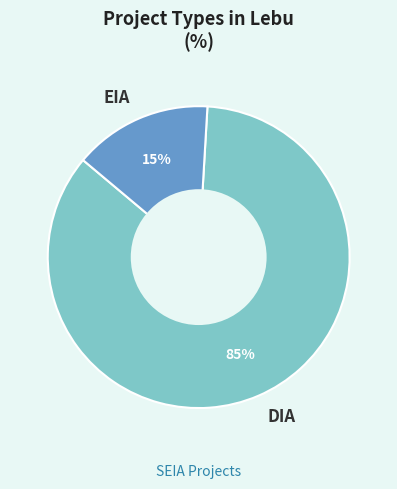

Do EIA and DIA together represent more than half of the pie?

Yes